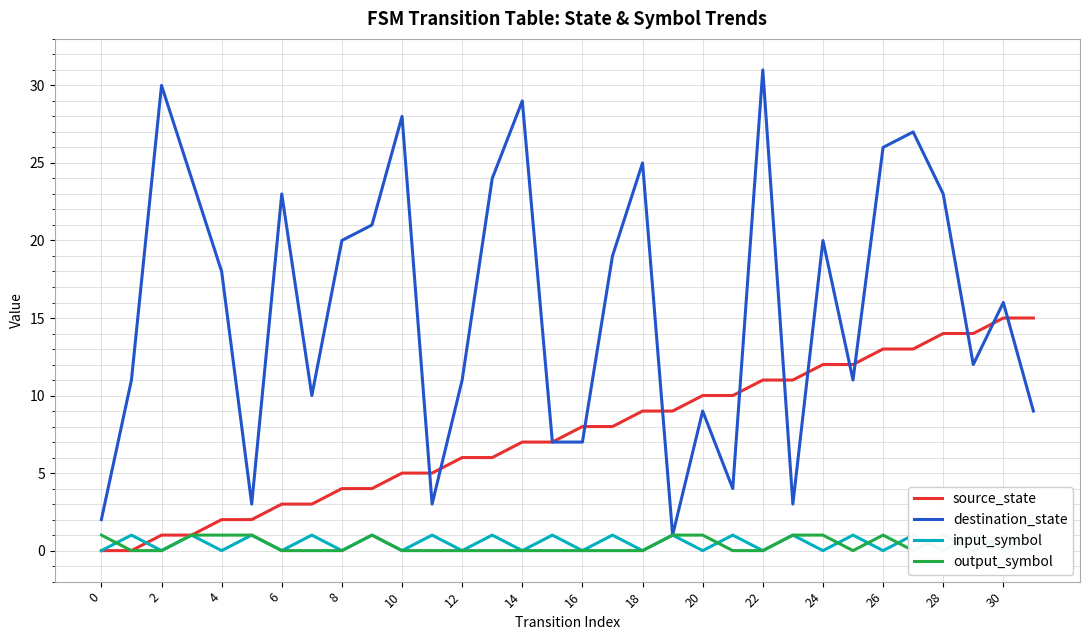

At which label does source_state first exceed 8?

18